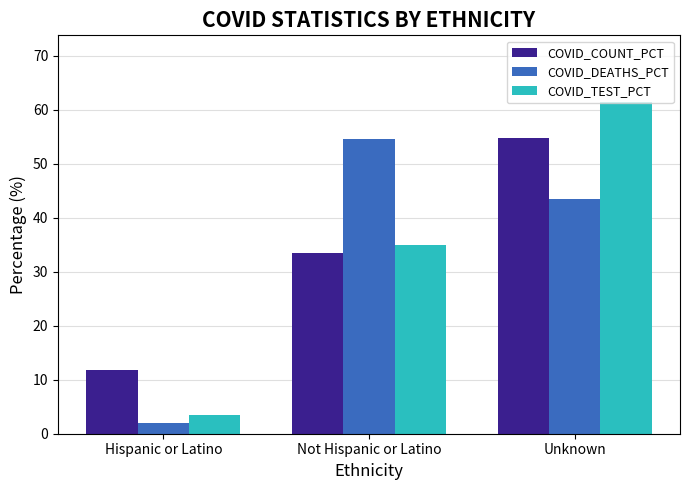

What is the total value across all series at Unknown?

159.6